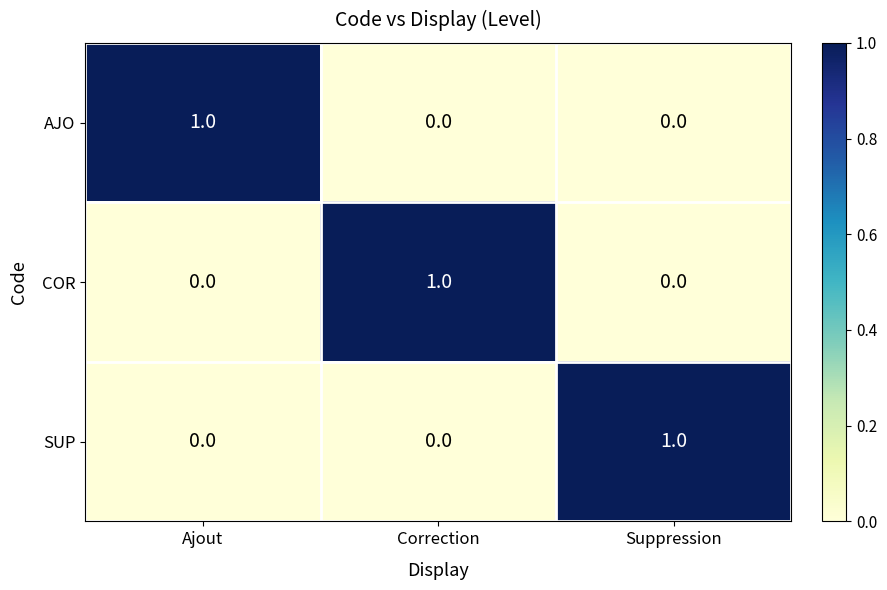

Is the value of COR at Ajout greater than the value of SUP at Suppression?

No